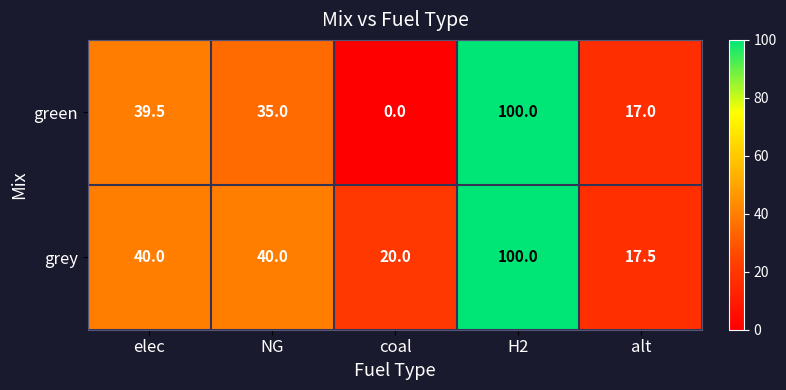

Which series changed the most between coal and alt?

green